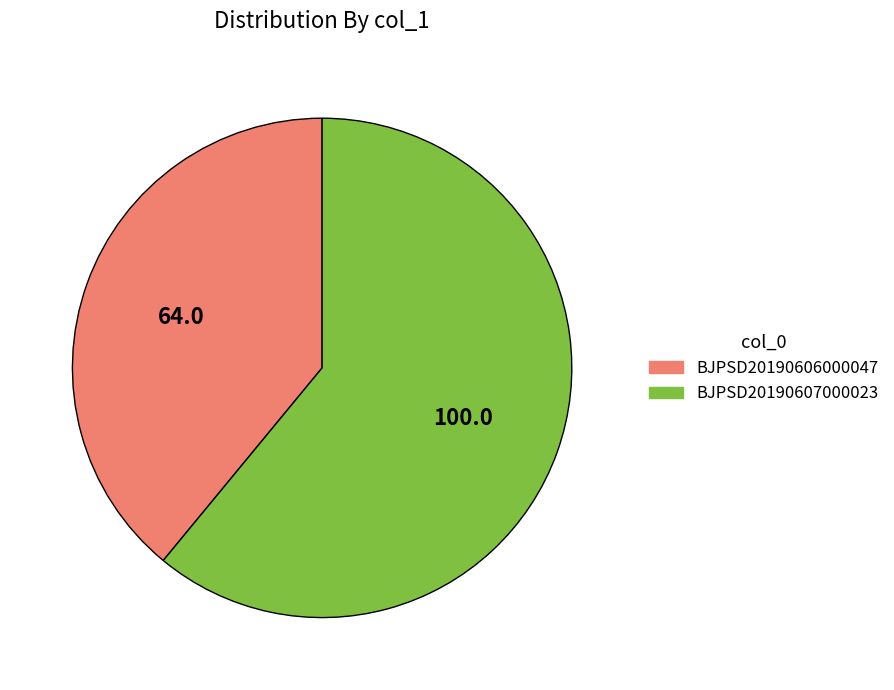

Which has a higher value, BJPSD20190606000047 or BJPSD20190607000023?

BJPSD20190607000023